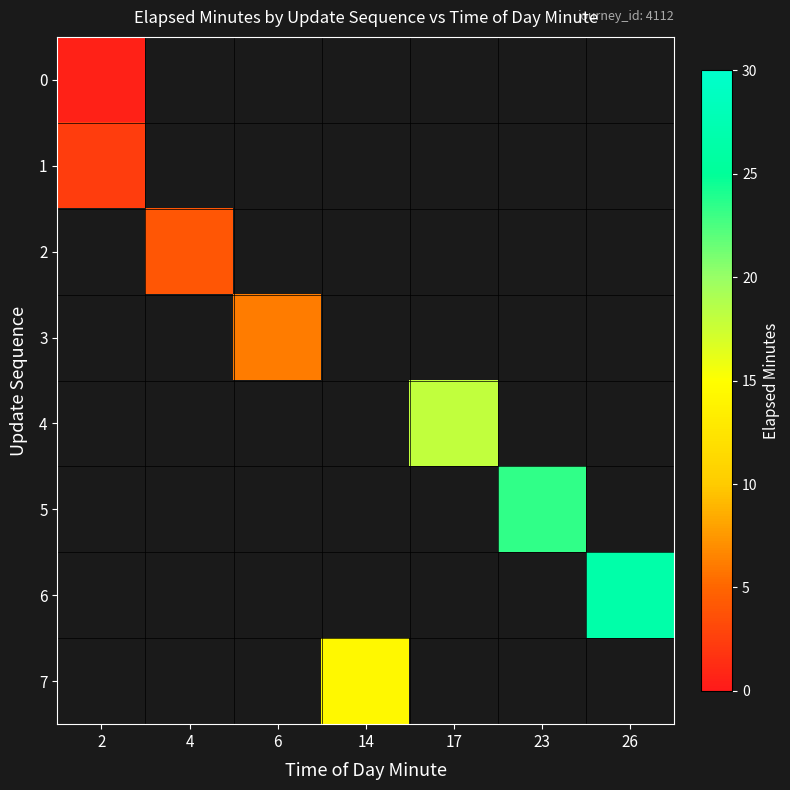

Count the number of data series in this chart.

8